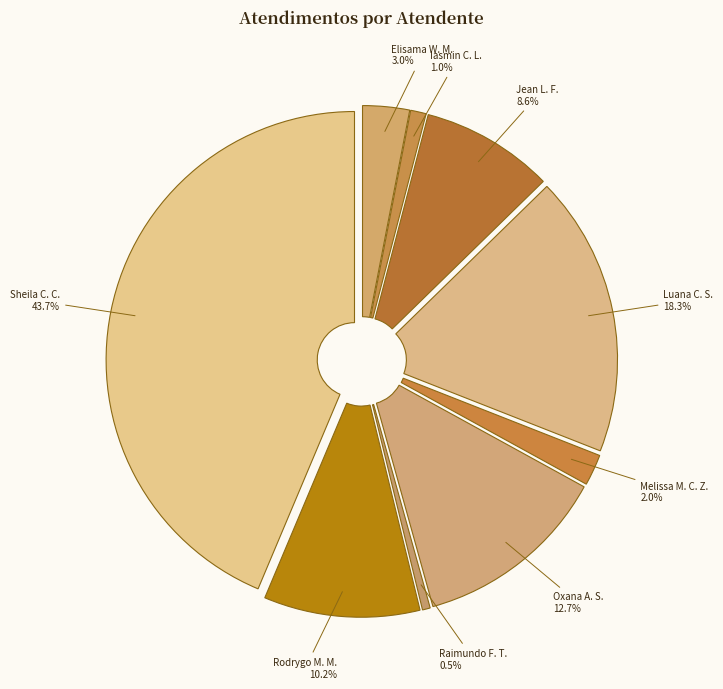

Is there any slice that represents more than half of the pie?

No